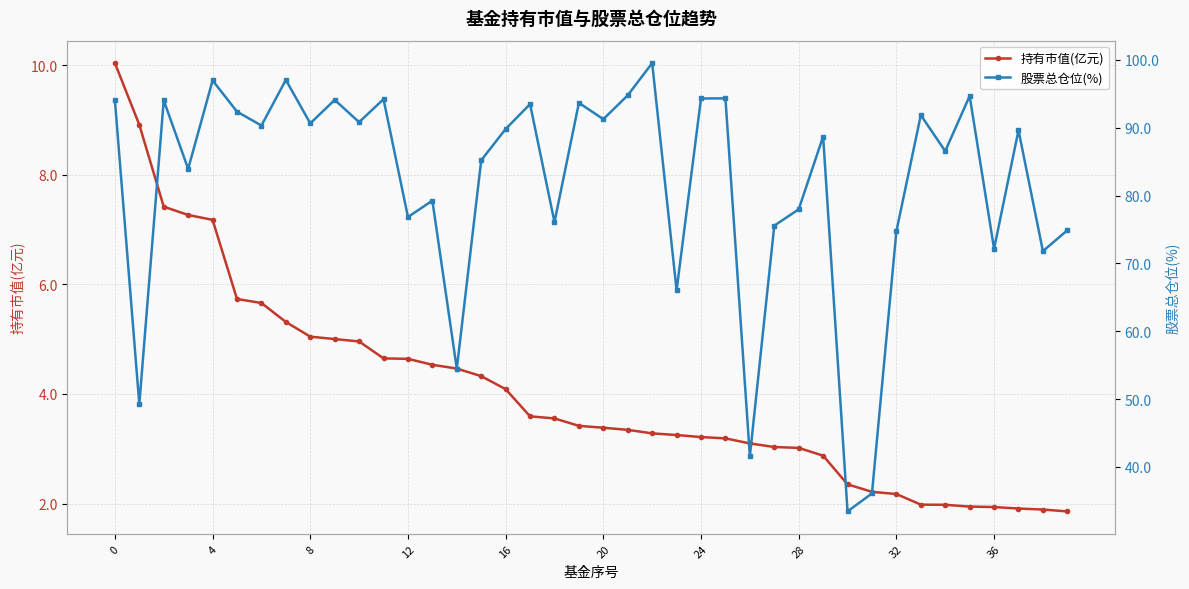

Count the number of categories in the chart.

40